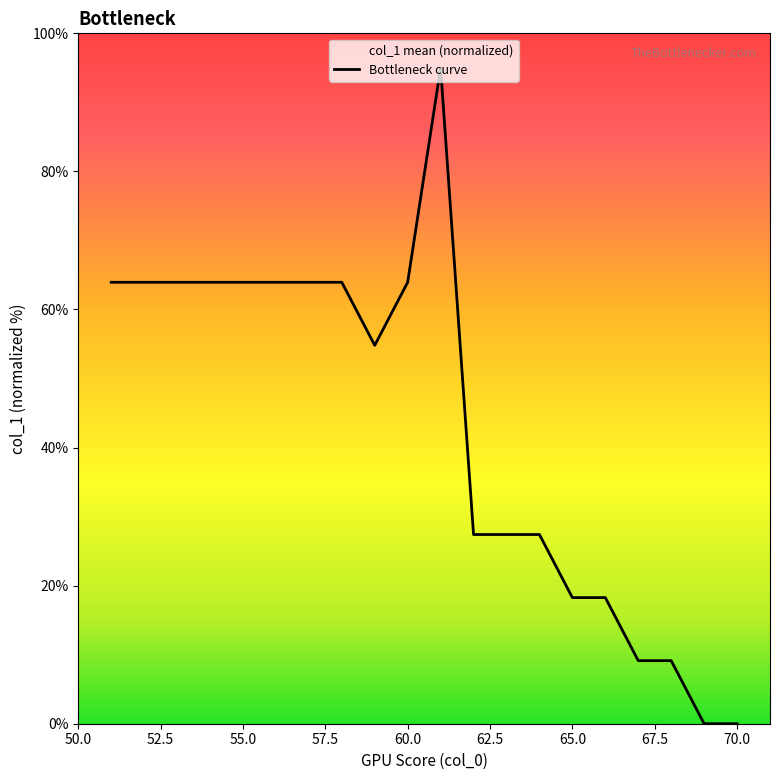

True or false: the data shows 18.3 at 65.0.

True